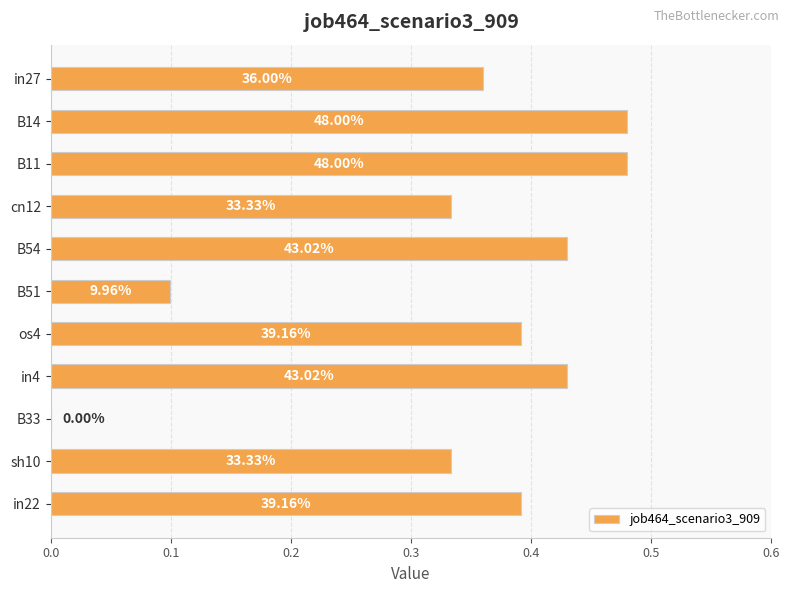

Are the bars horizontal?

Yes